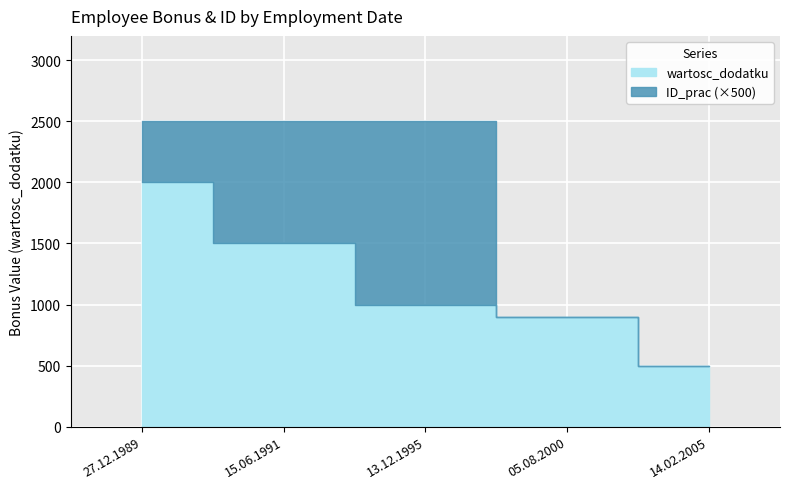

Approximately how many times larger is the value at 27.12.1989 compared to 15.06.1991?

1.3